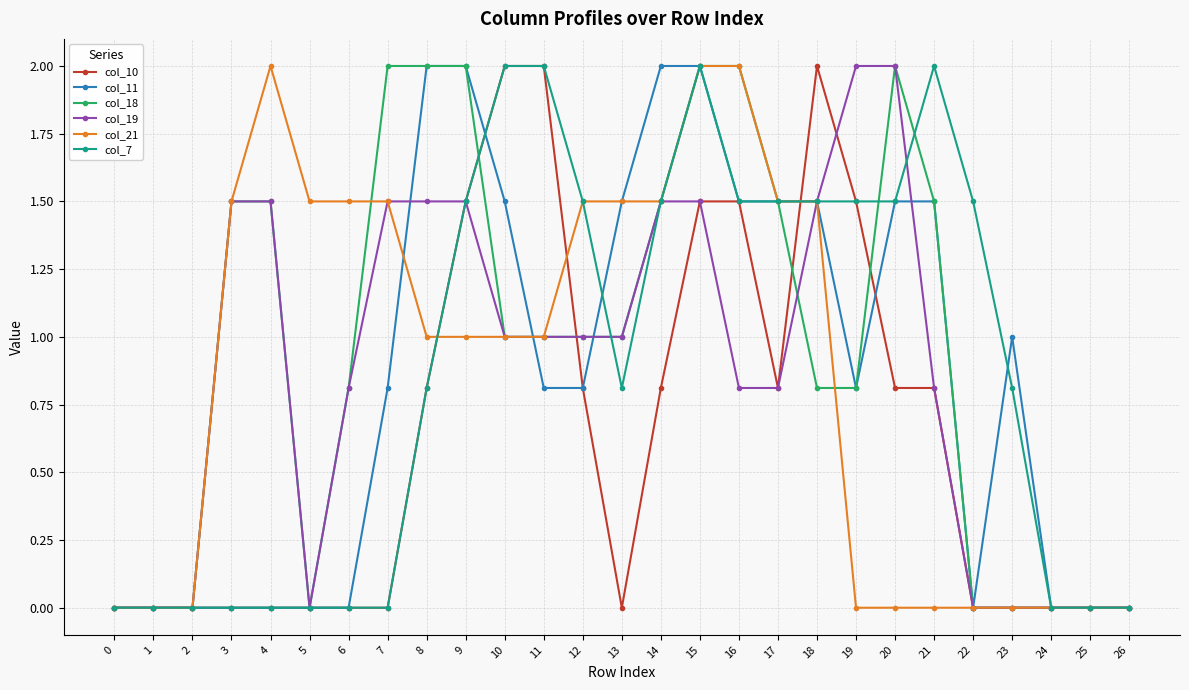

Which series changed the most between 18 and 24?

col_10